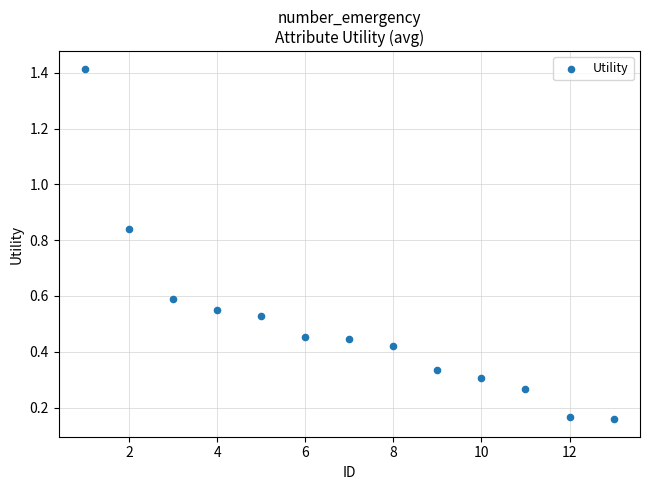

What is the range of X values (max minus min)?

12.0